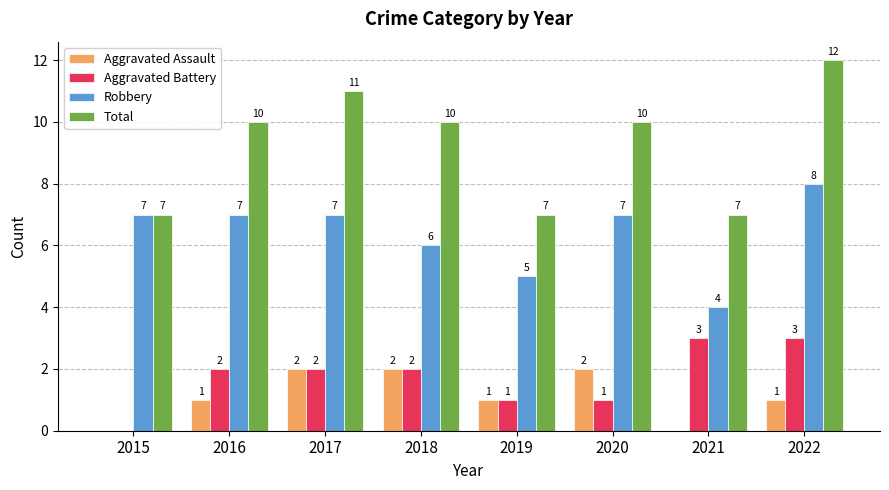

True or false: Aggravated Assault has a value of 3 at 2018.

False